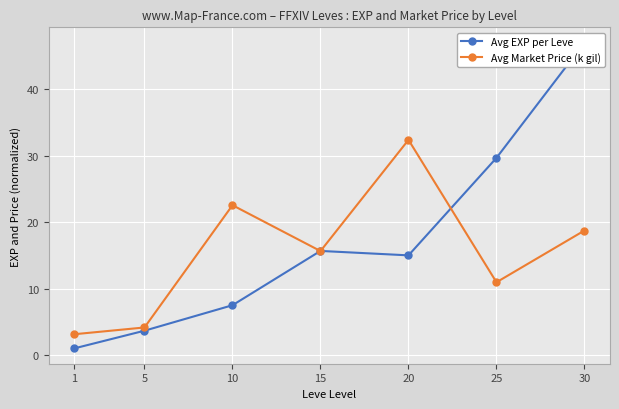

What is the total value across all series at 30?

65.7